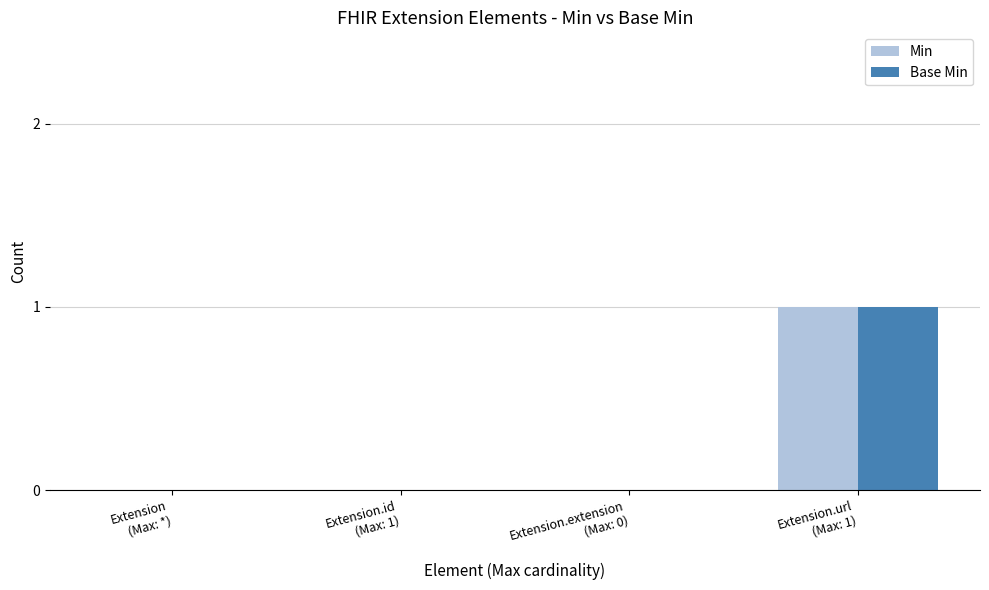

How many series are shown in this chart?

2